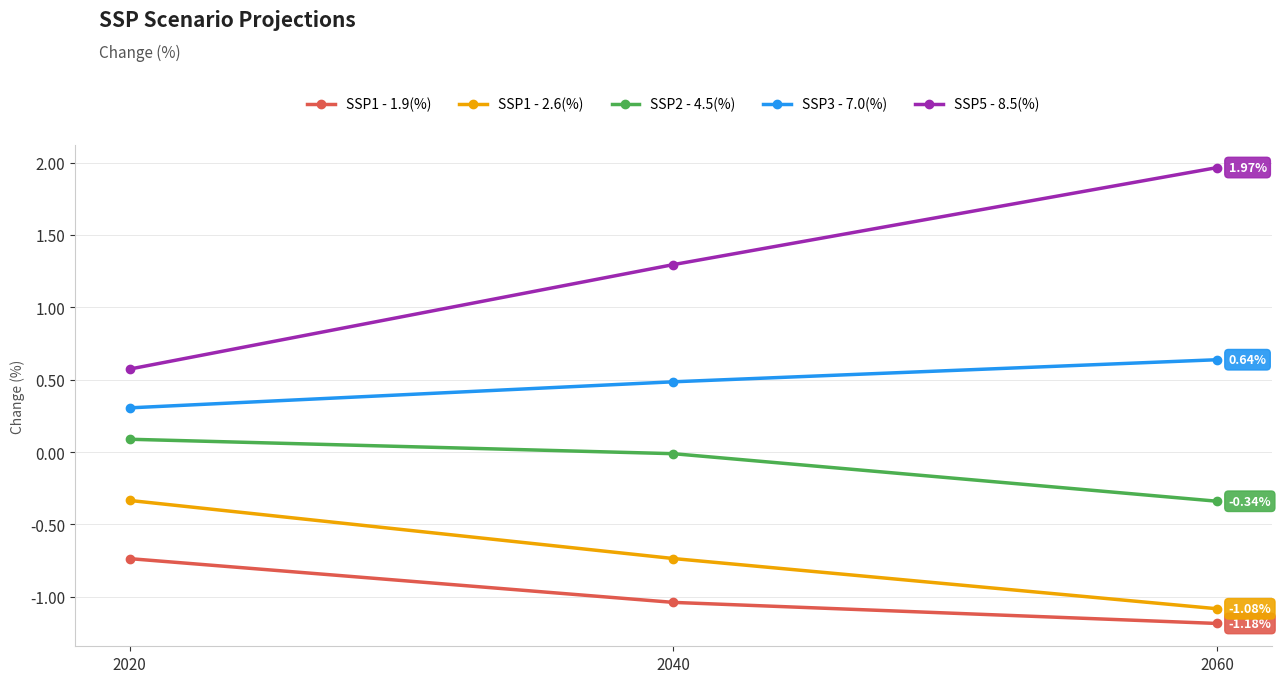

What are all the series names shown in the legend?

SSP1 - 1.9(%), SSP1 - 2.6(%), SSP2 - 4.5(%), SSP3 - 7.0(%), SSP5 - 8.5(%)